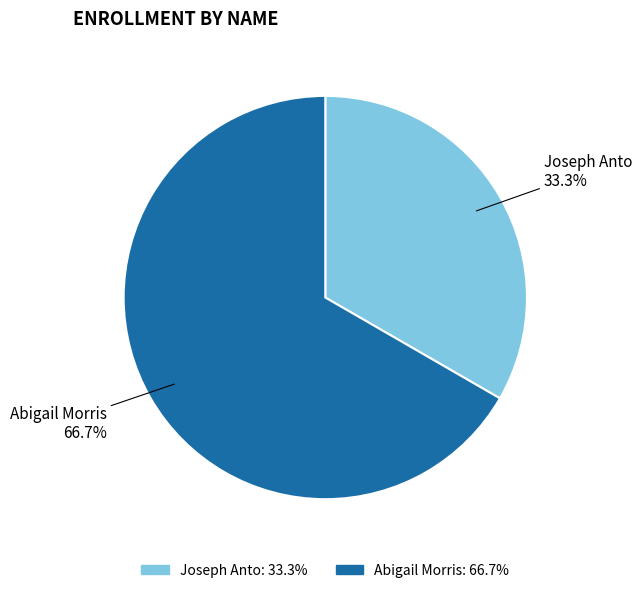

To the nearest percent, what portion does Joseph Anto represent?

33%